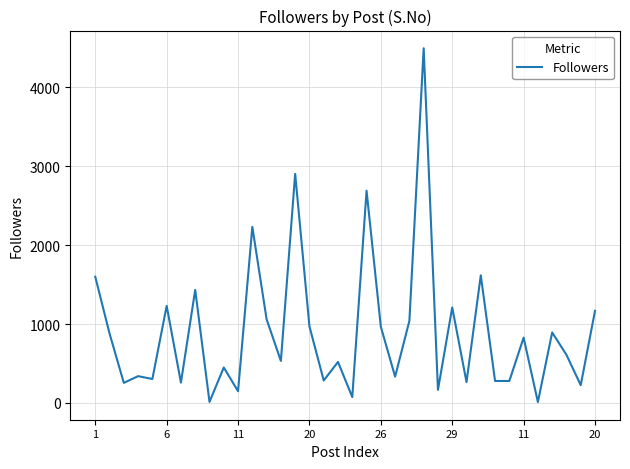

What is the difference between the maximum and minimum values?

4484